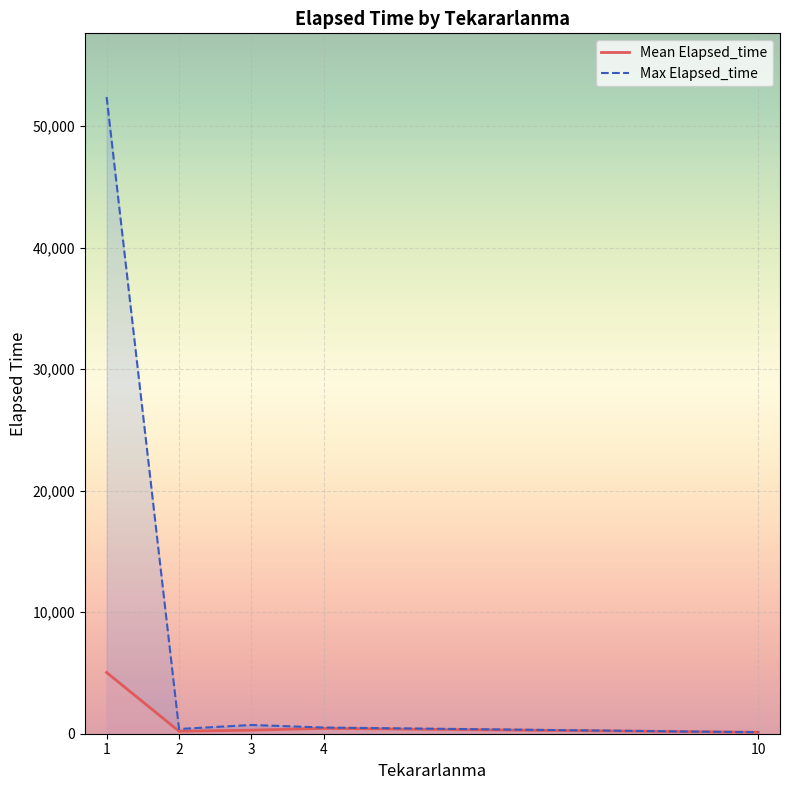

Is it true that Mean Elapsed_time equals 291.4 at 3?

True